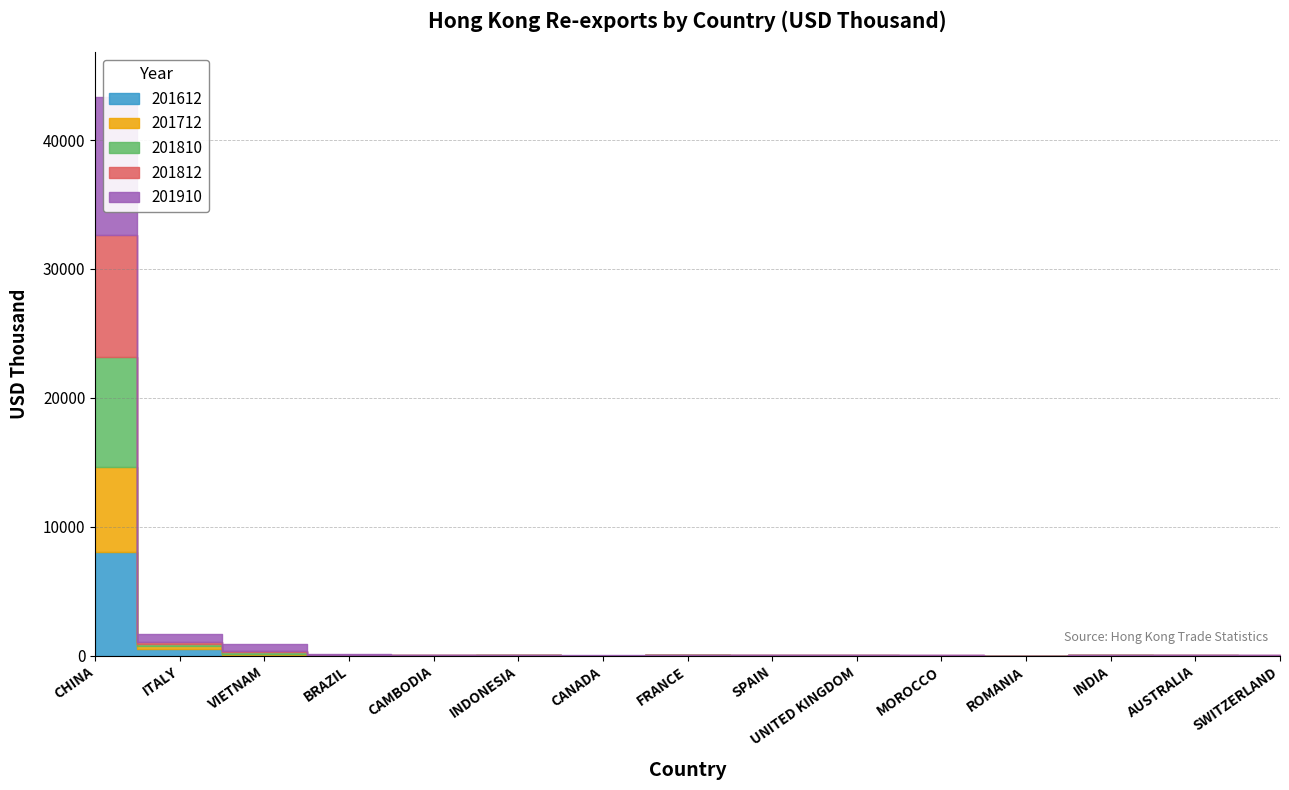

Does the chart have visible grid lines?

Yes